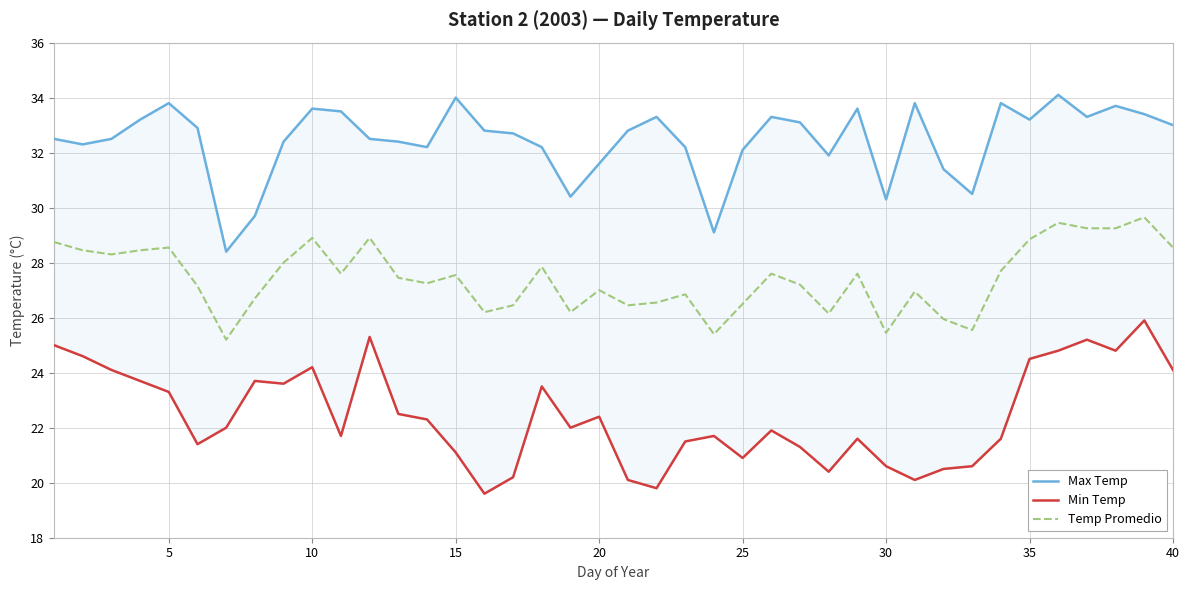

What is the maximum value shown in the chart?

34.1